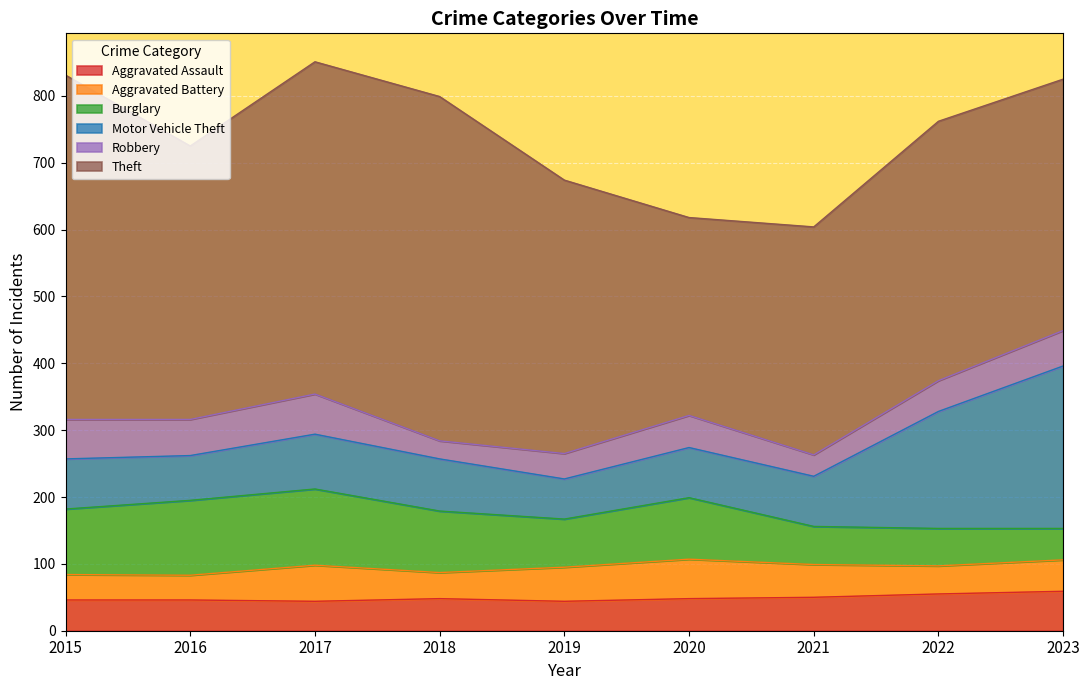

Is the value of Burglary at 2018 greater than the value of Robbery at 2015?

Yes